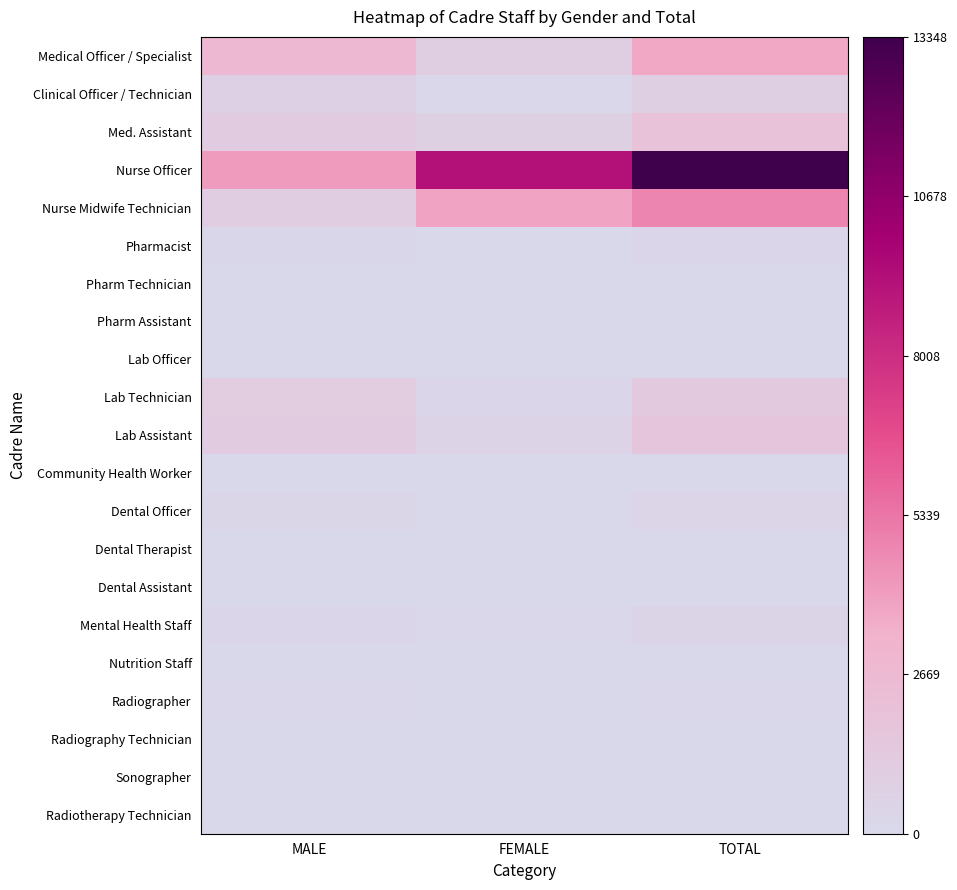

What is the difference between the highest and lowest values at FEMALE?

9262